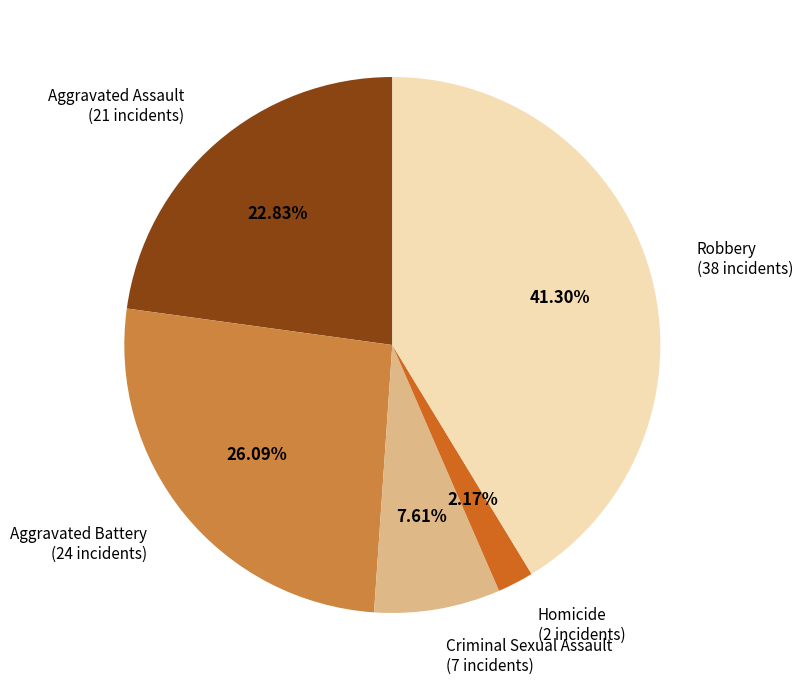

To the nearest percent, what percentage of the pie is Criminal Sexual Assault?

8%